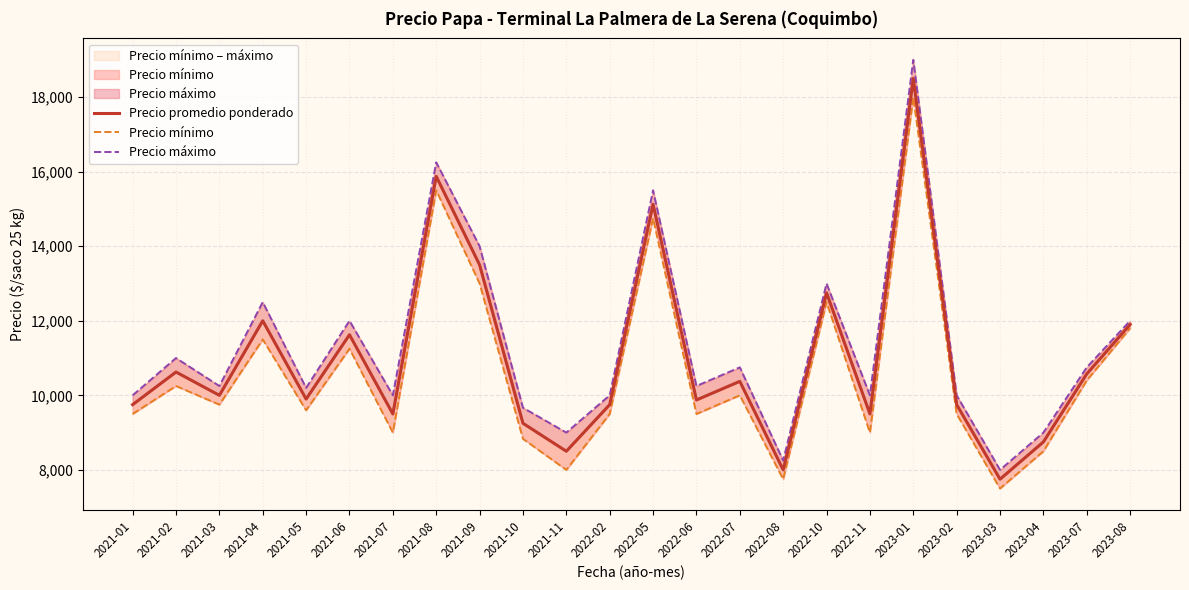

Which series has the largest total across all categories?

Precio máximo